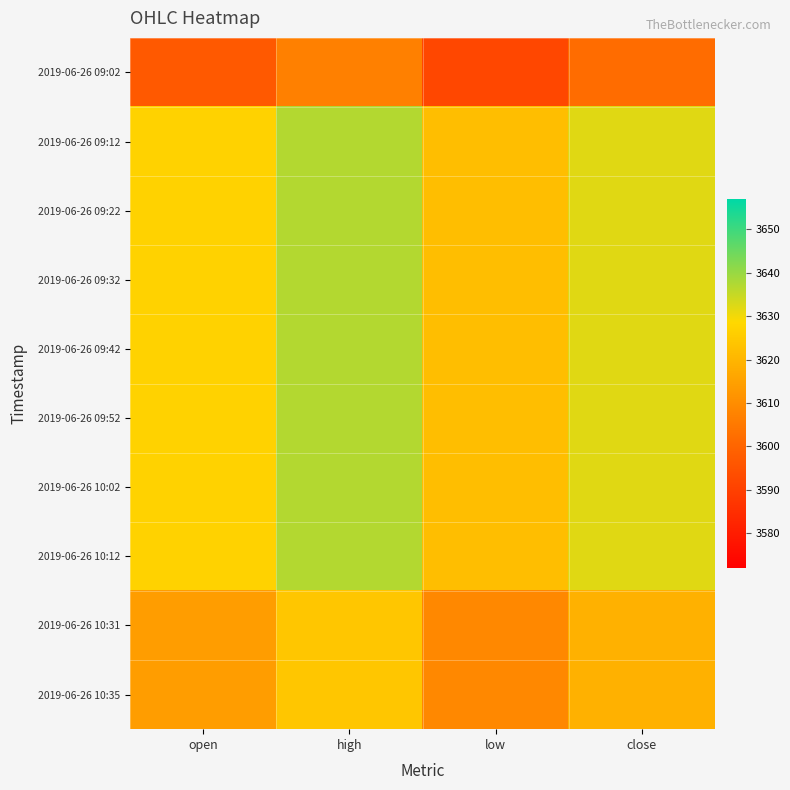

Between high and open, which is larger?

high